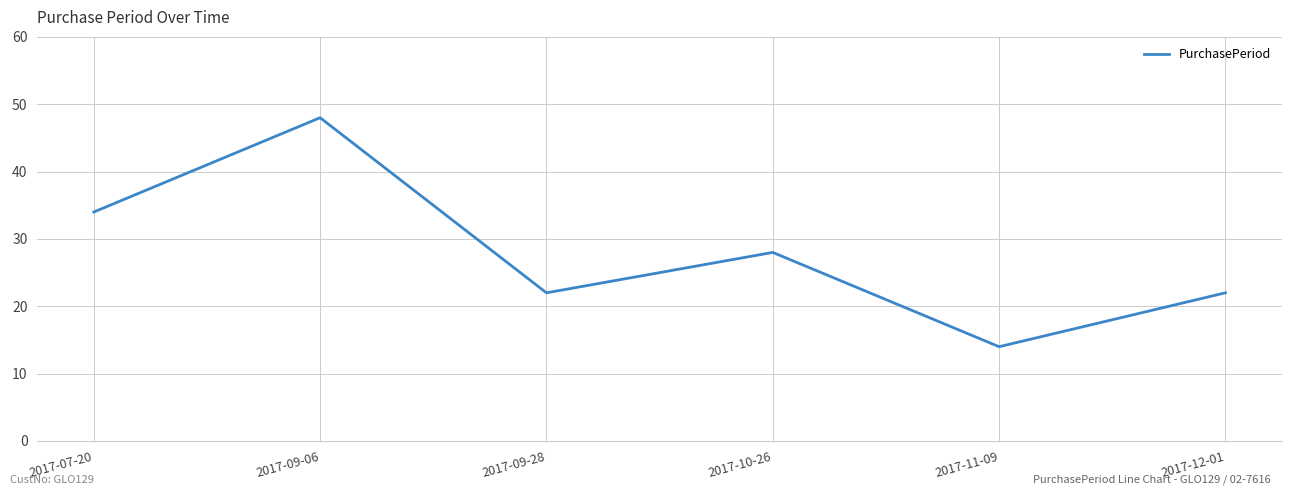

What is the difference between the values at 2017-09-06 and 2017-07-20?

14